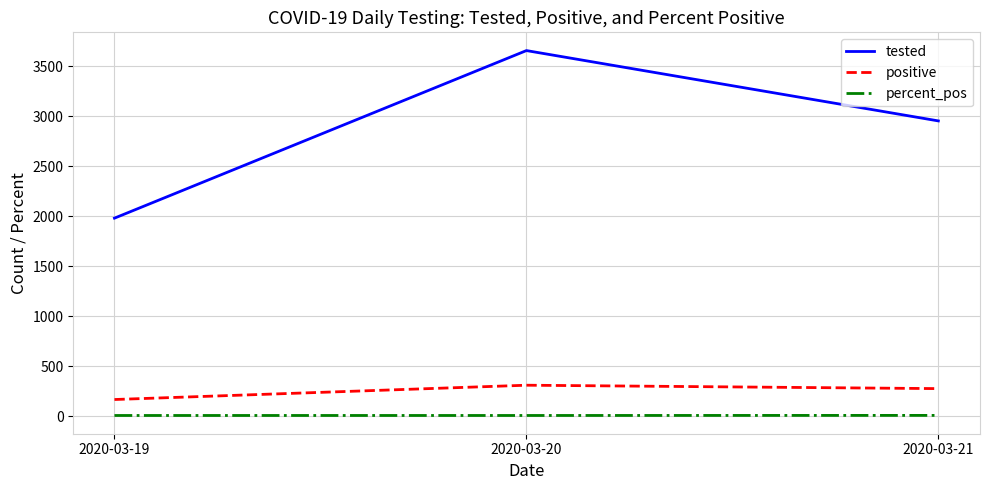

List the series in order of their peak value, highest first.

tested, positive, percent_pos